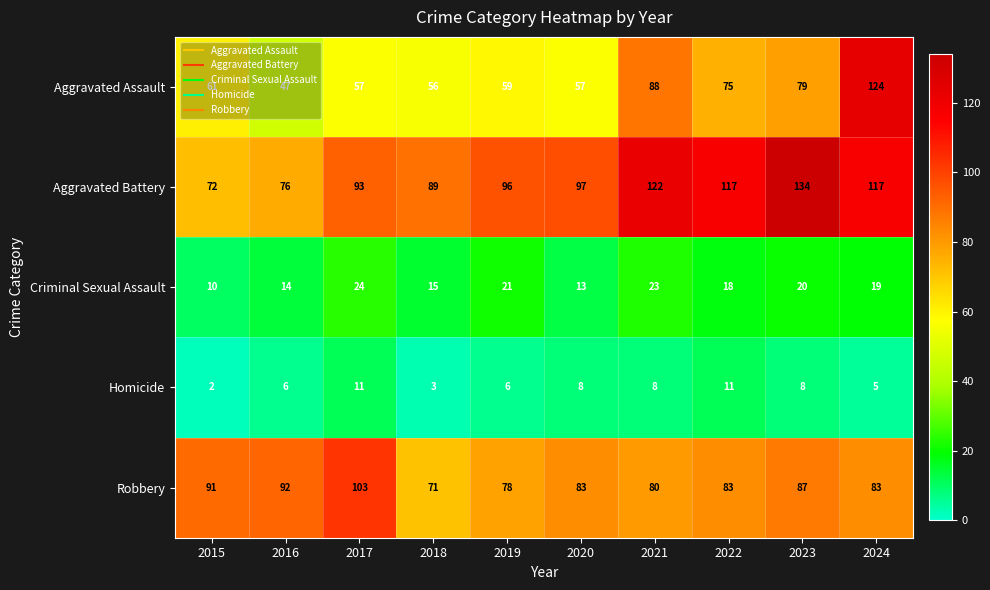

At 2017, list the series in order from smallest to largest.

Homicide, Criminal Sexual Assault, Aggravated Assault, Aggravated Battery, Robbery